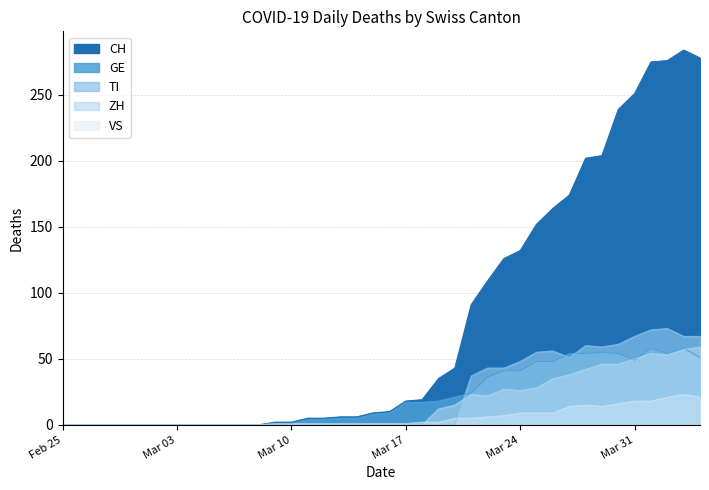

True or false: TI and CH cross at least once.

False